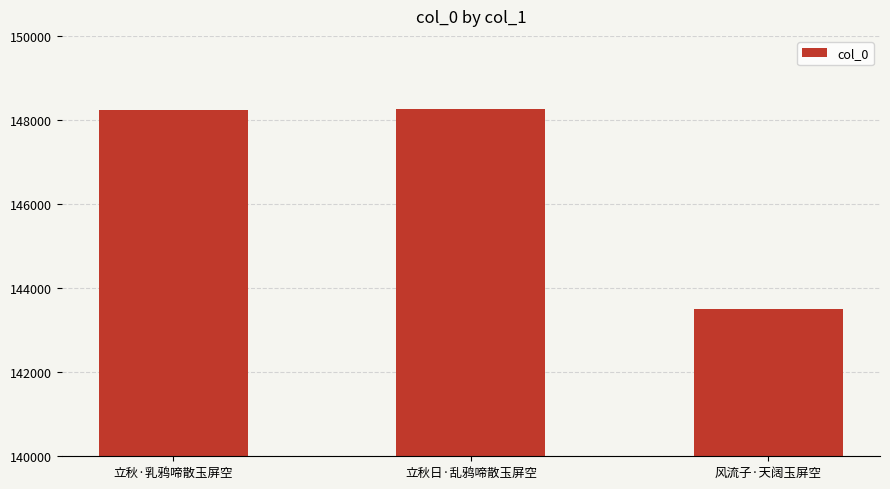

At which label is the value closest to 145875?

立秋·乳鸦啼散玉屏空